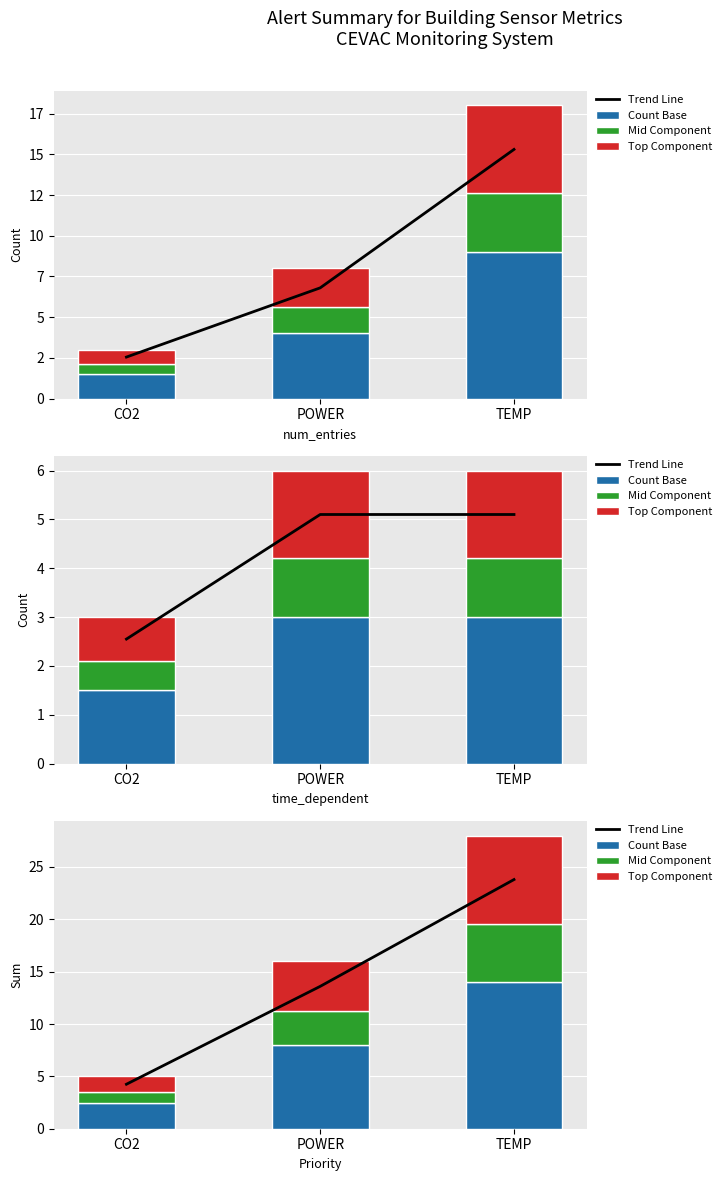

Which series changed the most between CO2 and POWER?

Trend Line